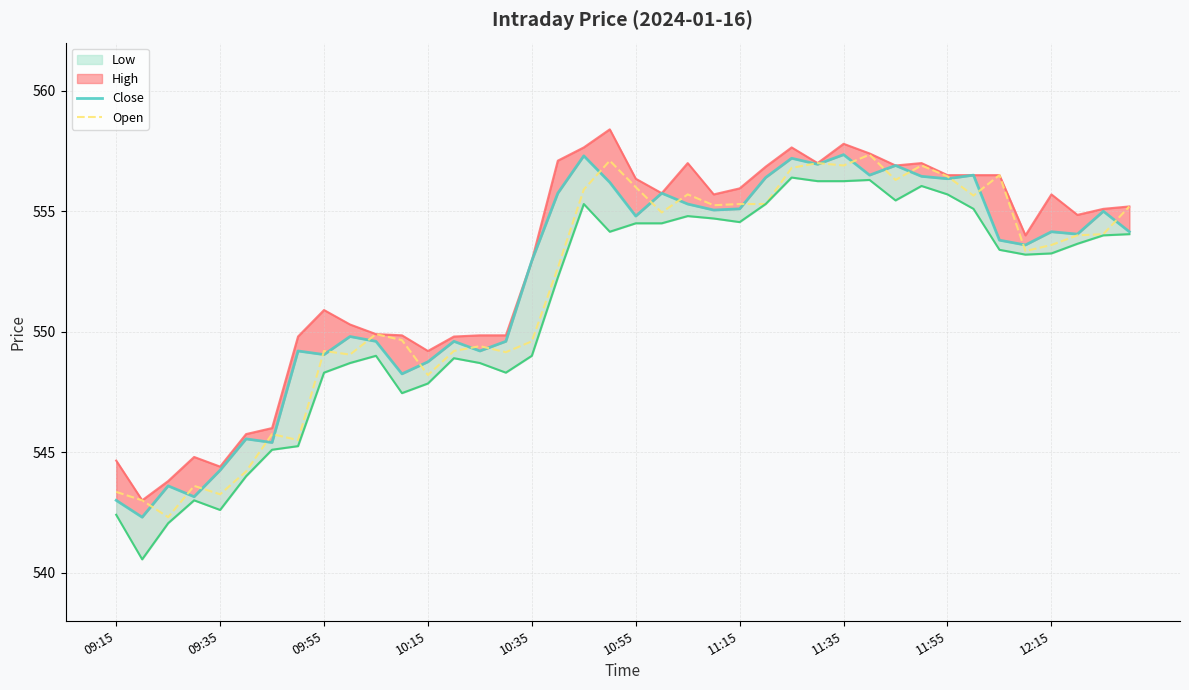

What is the maximum value for Open?

557.4